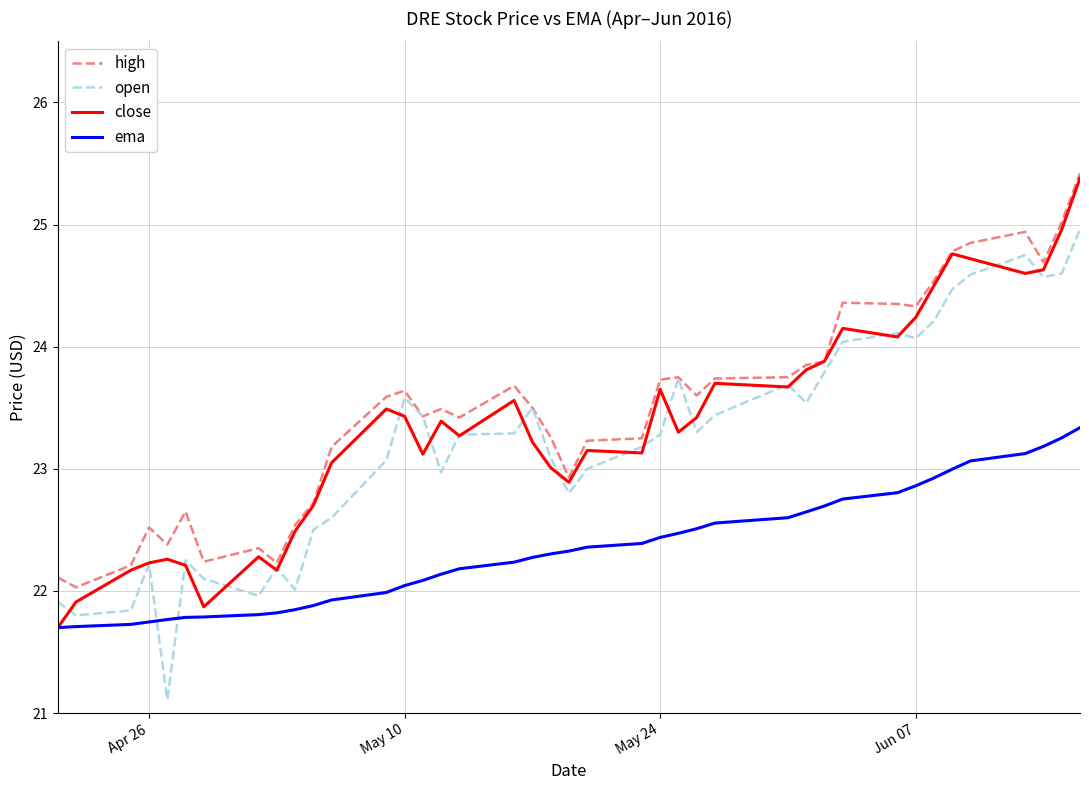

Which series ends up on top after the final intersection of open and ema?

open